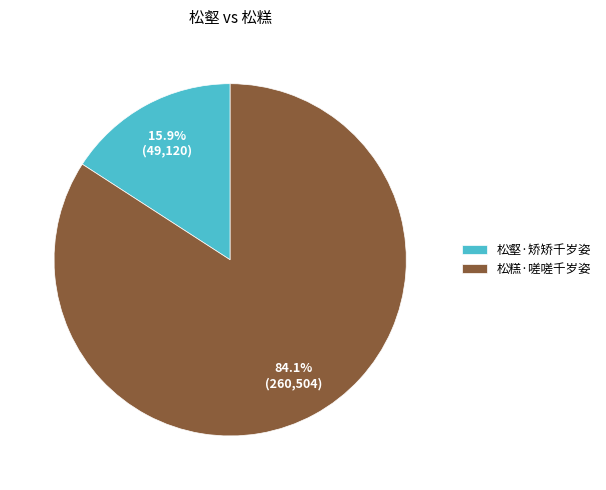

Which category has the biggest portion of the pie?

松糕·嗟嗟千岁姿